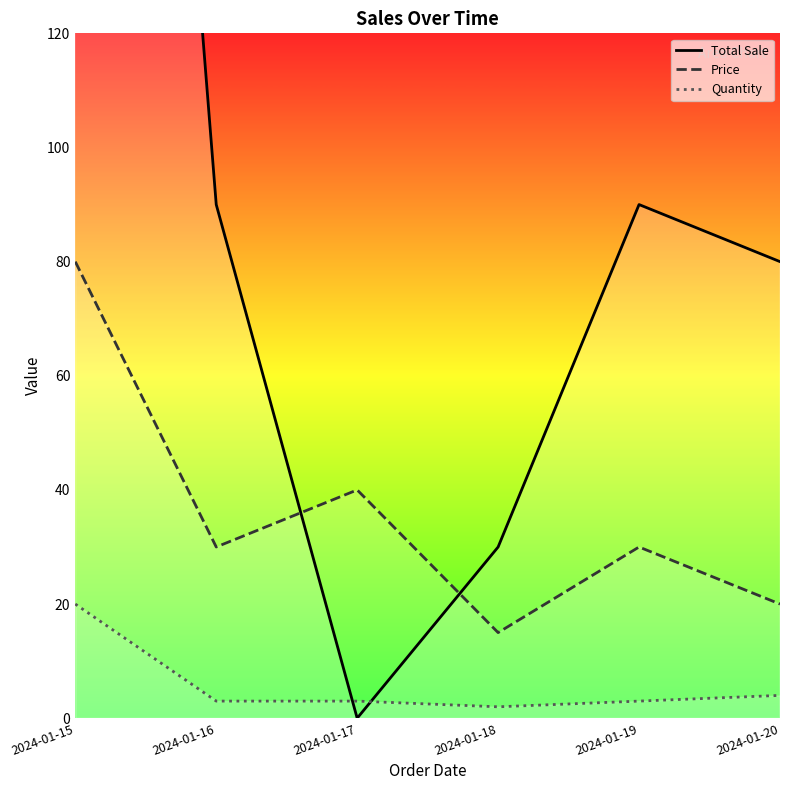

How many distinct data groups are displayed?

3